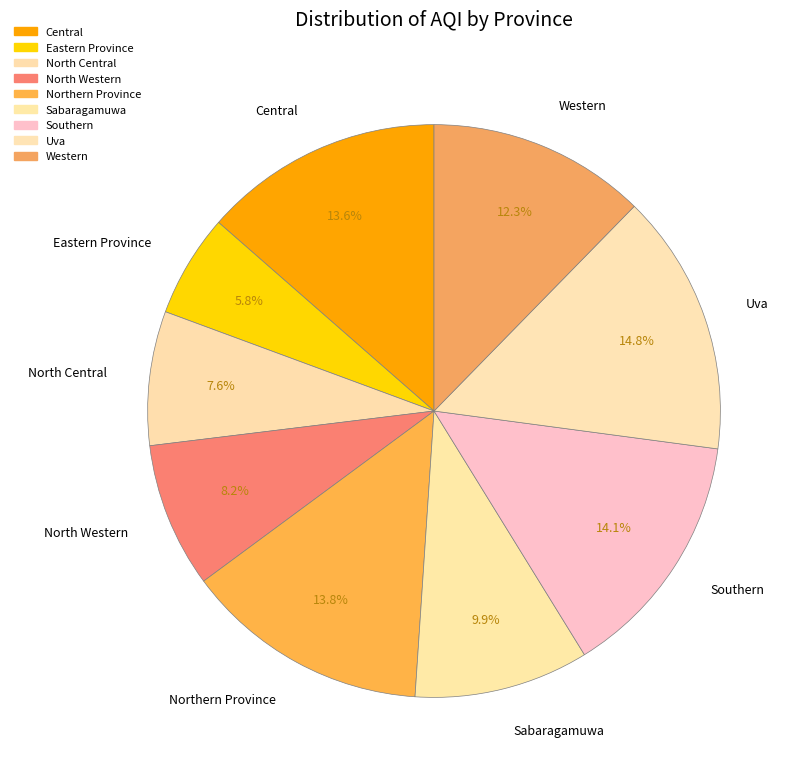

To the nearest percent, what is the average slice percentage?

11%